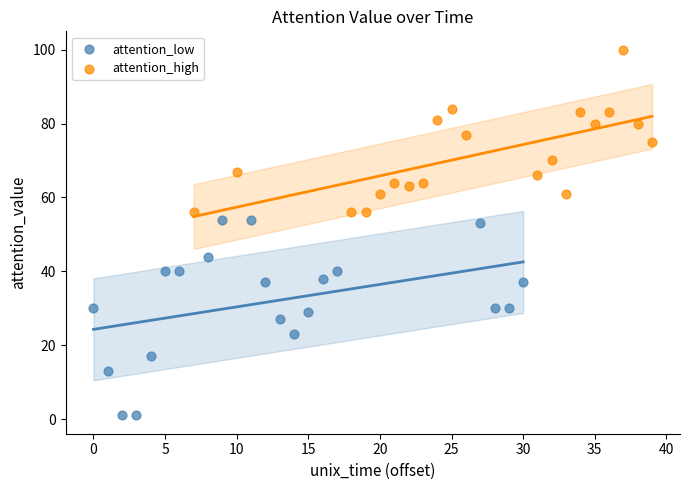

Which series contains the highest Y value?

attention_high